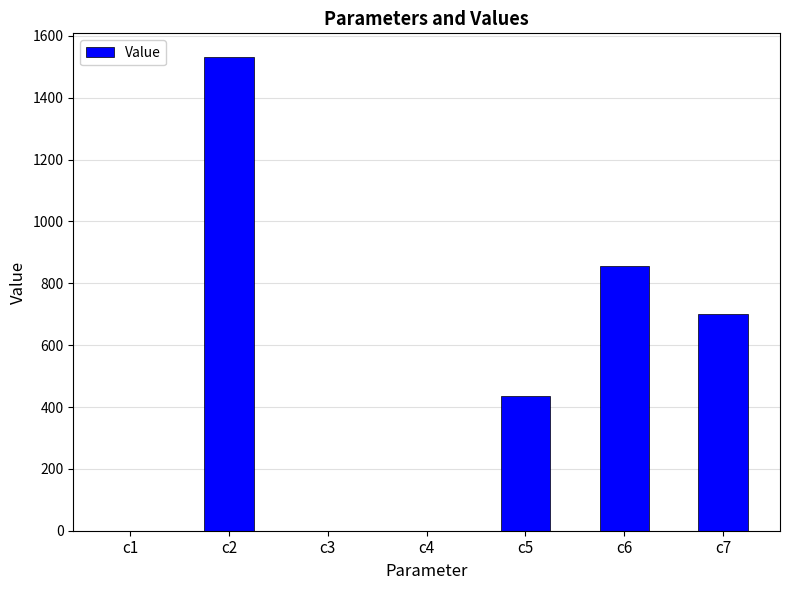

What is the difference between the values at c4 and c5?

436.0